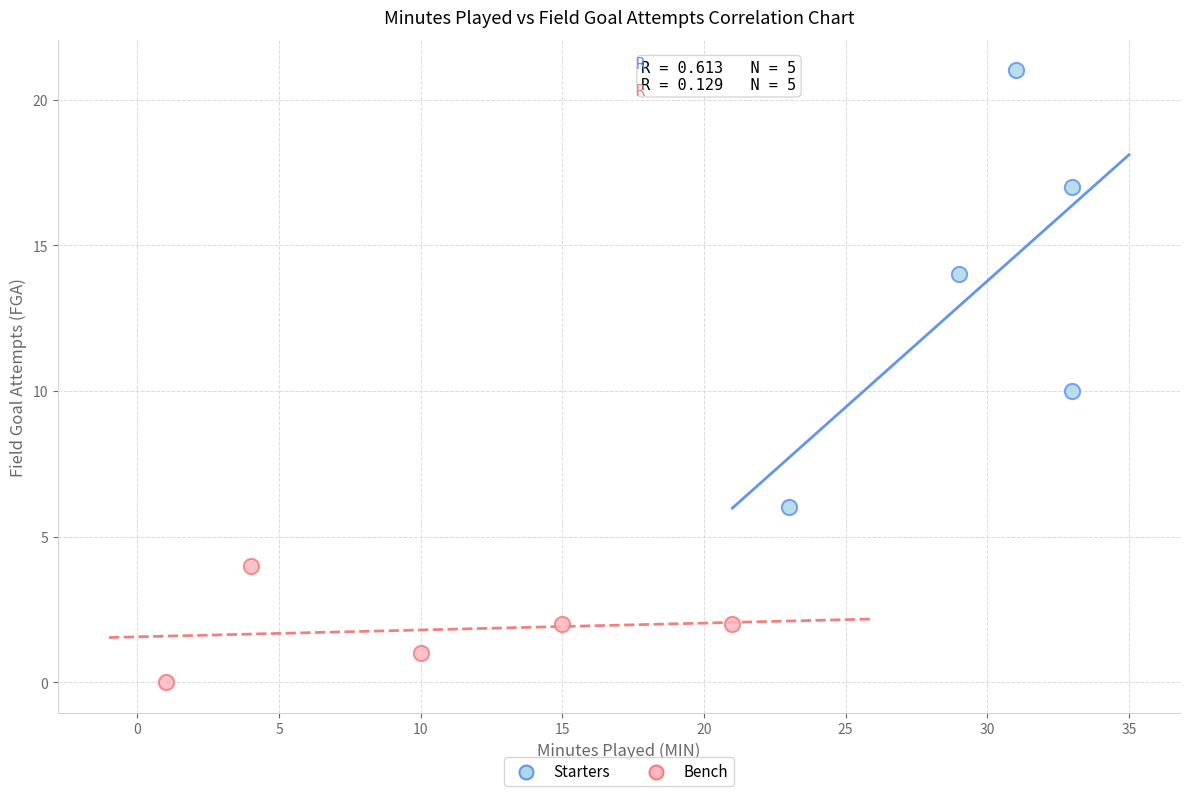

Which series has the largest Y range (max minus min)?

Starters